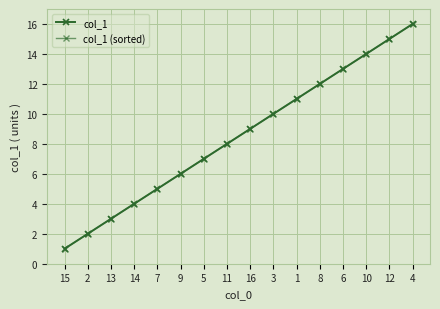

Does the chart have visible grid lines?

Yes